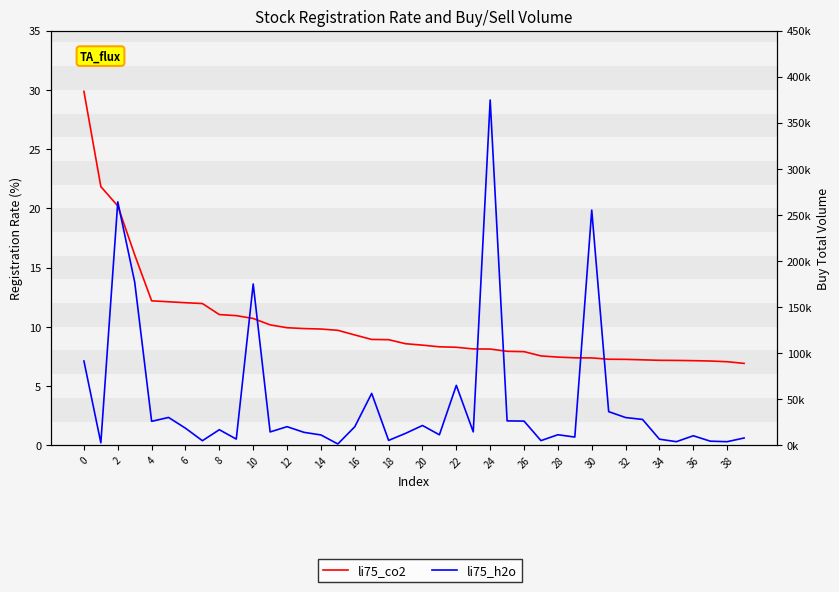

List the series in order of their overall mean, highest first.

li75_h2o, li75_co2